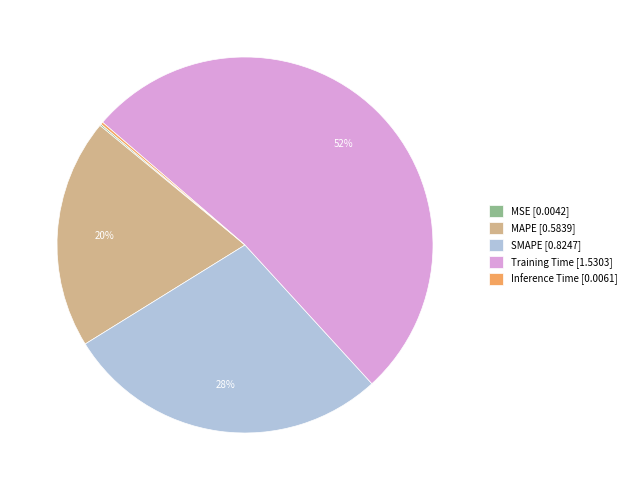

Is the sum of SMAPE [0.8247] and Training Time [1.5303] greater than half?

Yes